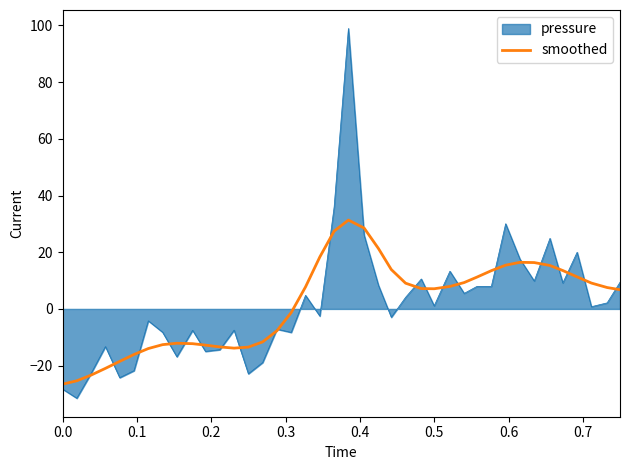

How many lines are shown in the chart?

2